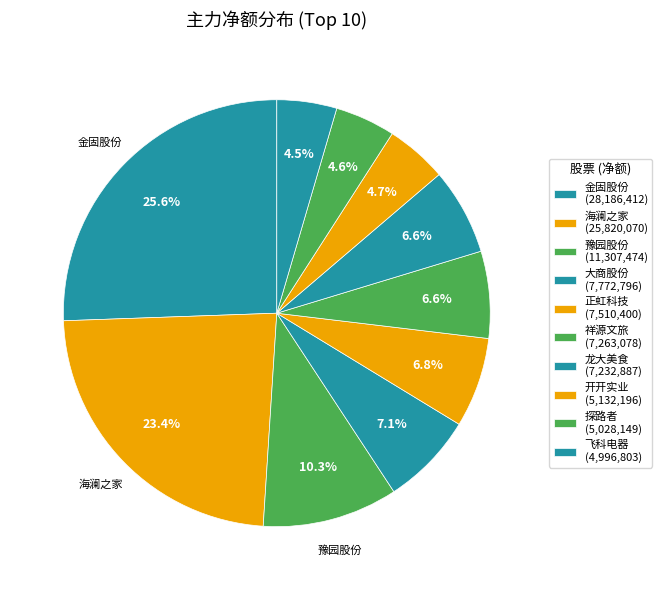

What is the largest slice in the pie chart?

金固股份